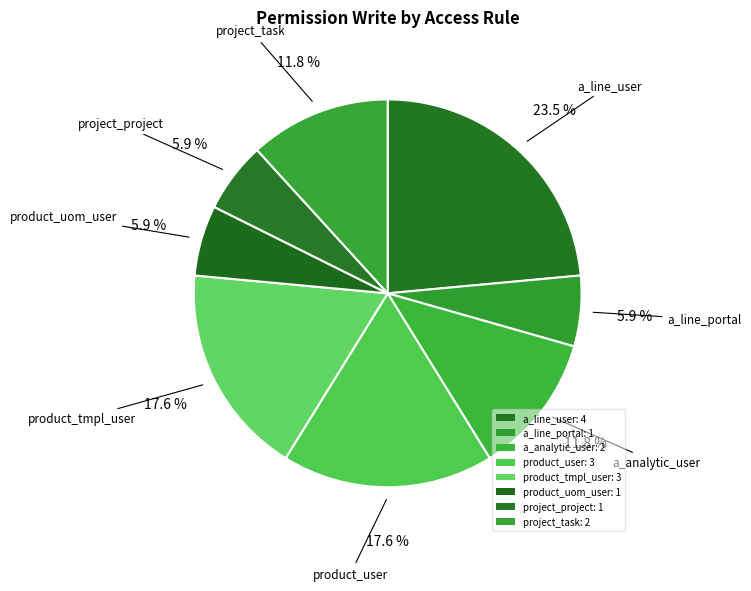

What is the largest slice in the pie chart?

access_account_analytic_line_user